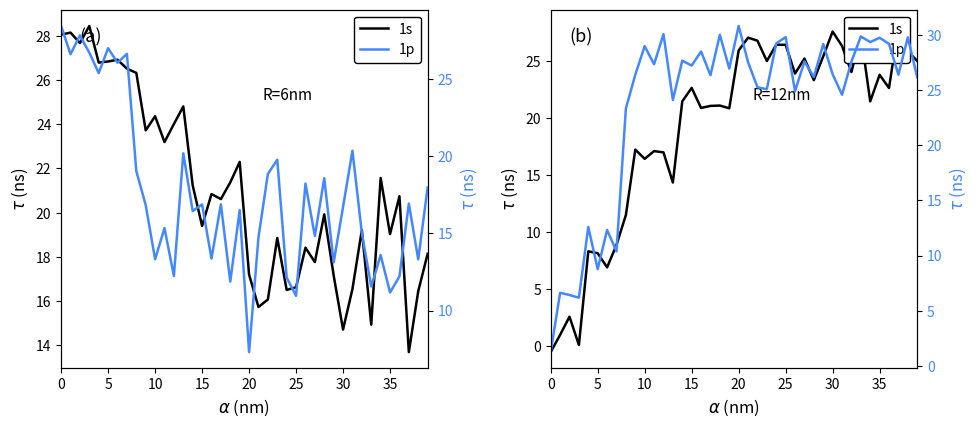

How many distinct data groups are displayed?

2